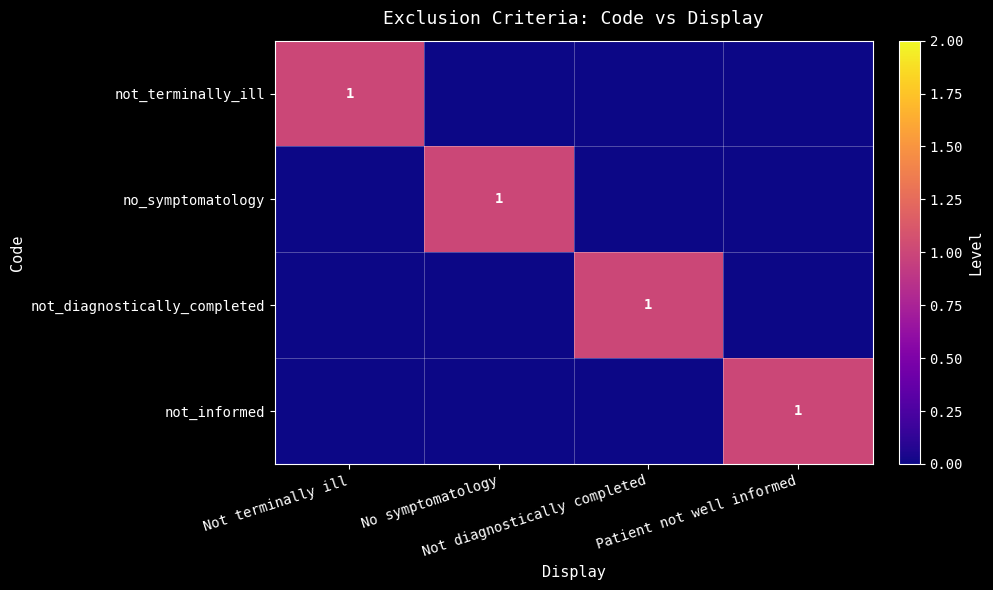

What is the difference between the maximum and minimum values in the not_terminally_ill series?

1